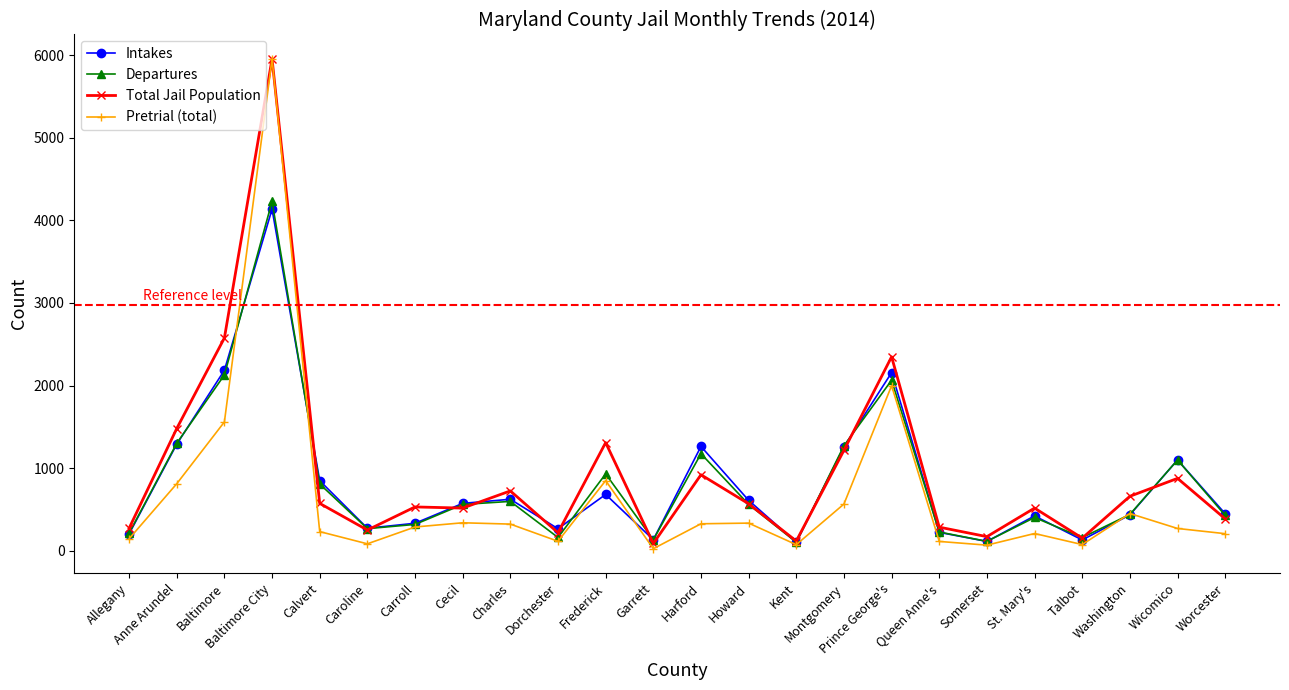

What is the difference between the maximum and minimum values in the Total Jail Population series?

5870